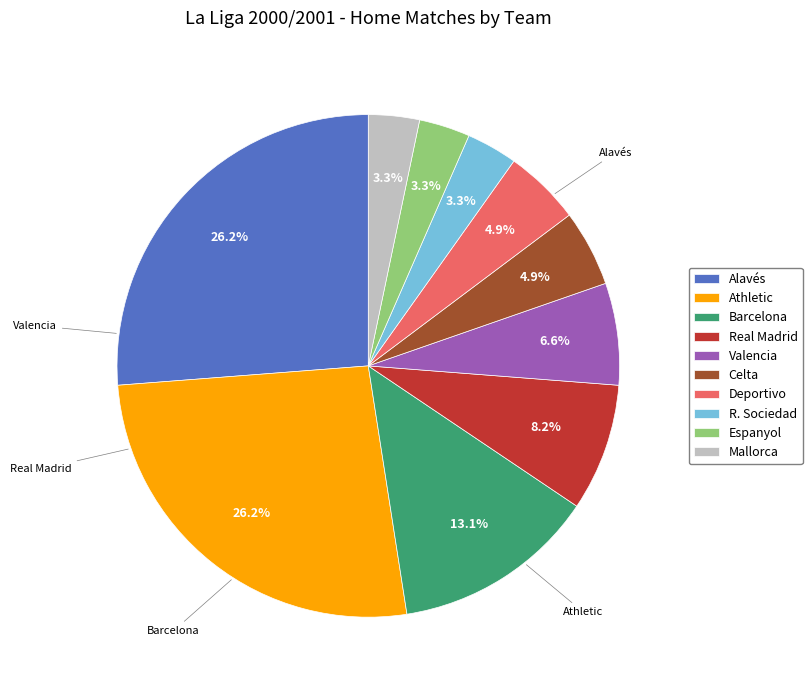

To the nearest percent, what percentage of the pie is R. Sociedad?

3%